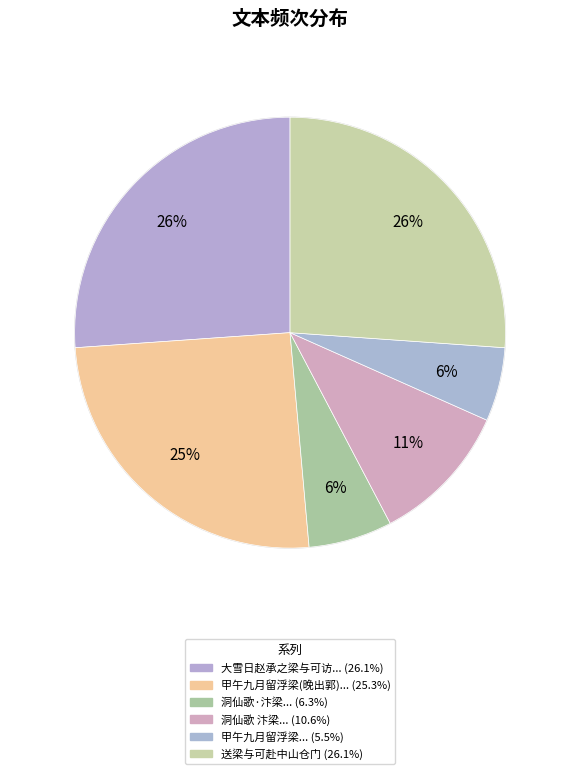

How many slices are in this pie chart?

6